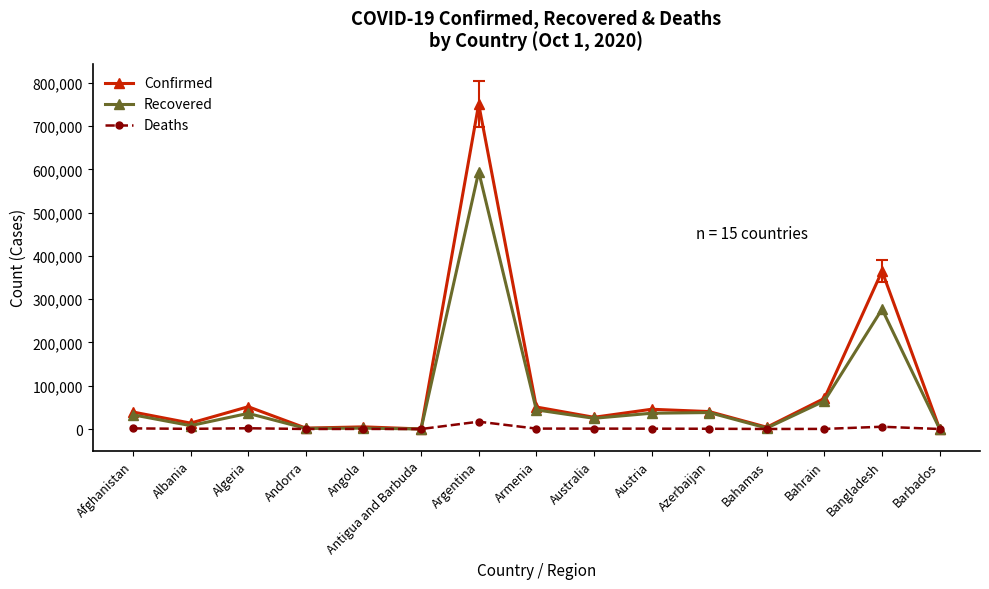

What is the average value of the Confirmed series?

97780